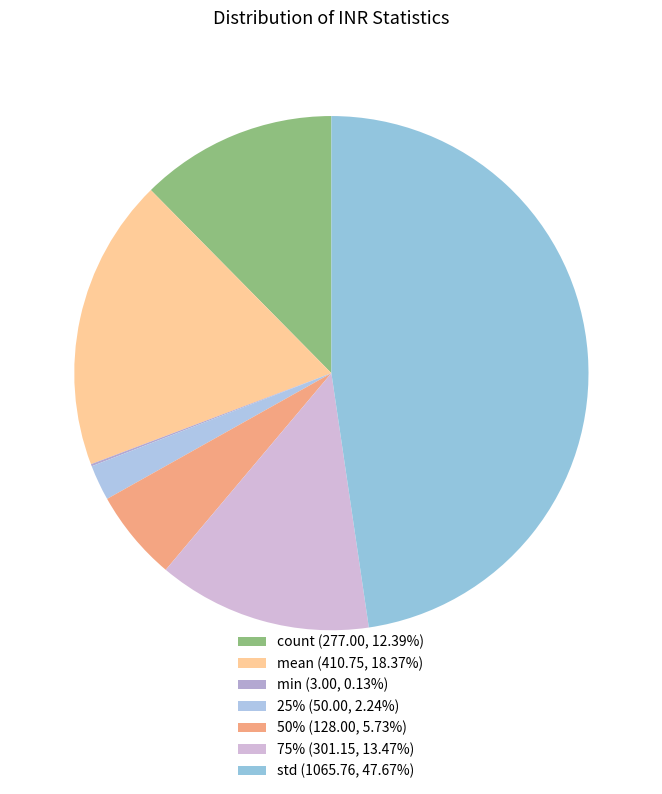

Is there a majority slice in this chart?

No